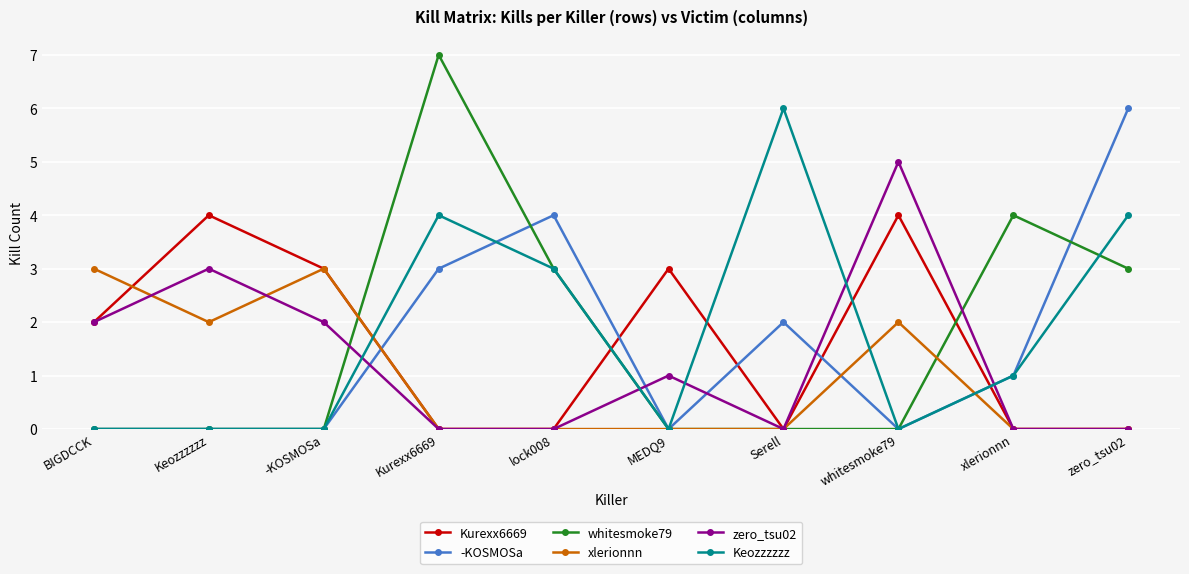

Is it true that Kurexx6669 equals 2 at BIGDCCK?

True